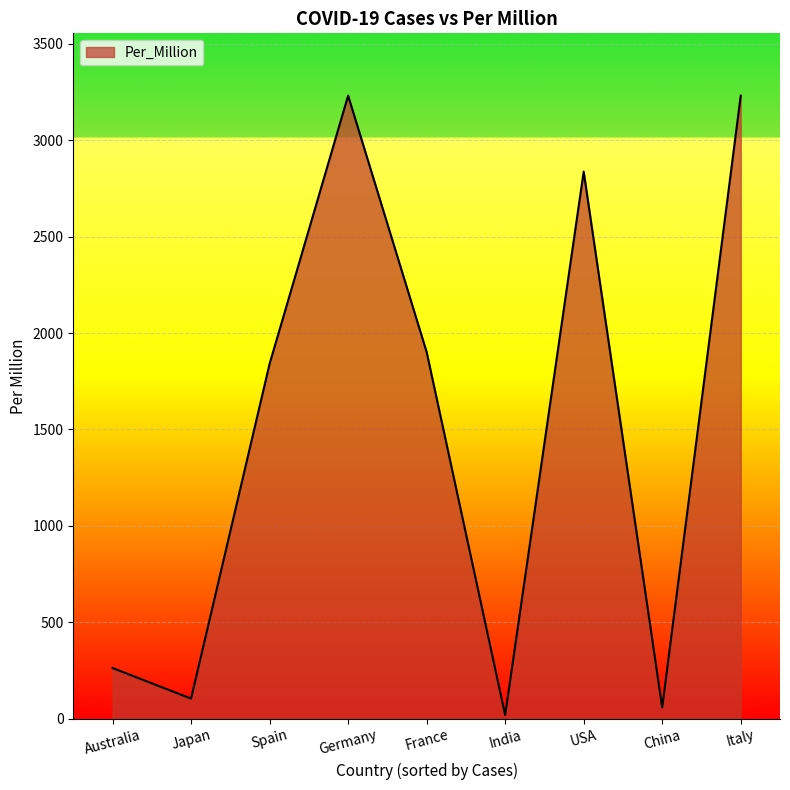

At which category does the data reach its first local peak?

Germany